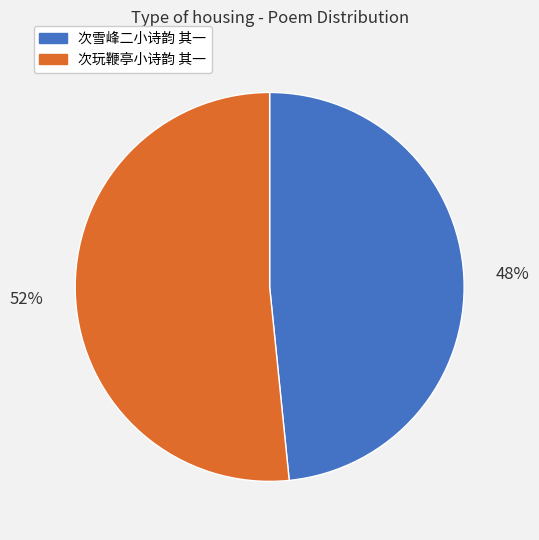

Is it true that 次雪峰二小诗韵 其一 is 60% of the pie?

False